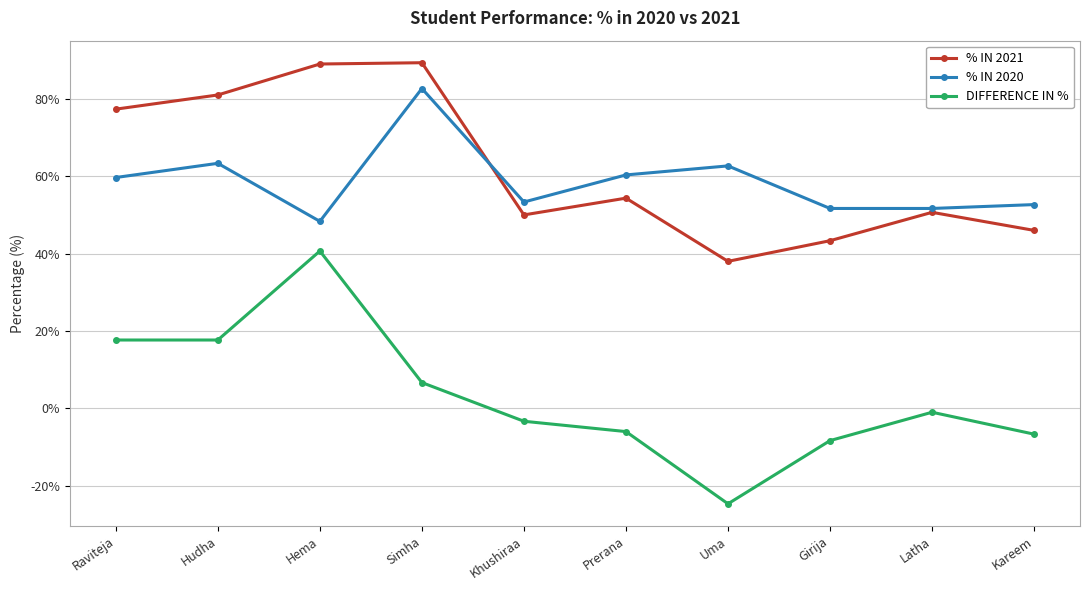

How many interior local valleys does the % IN 2021 series have?

2